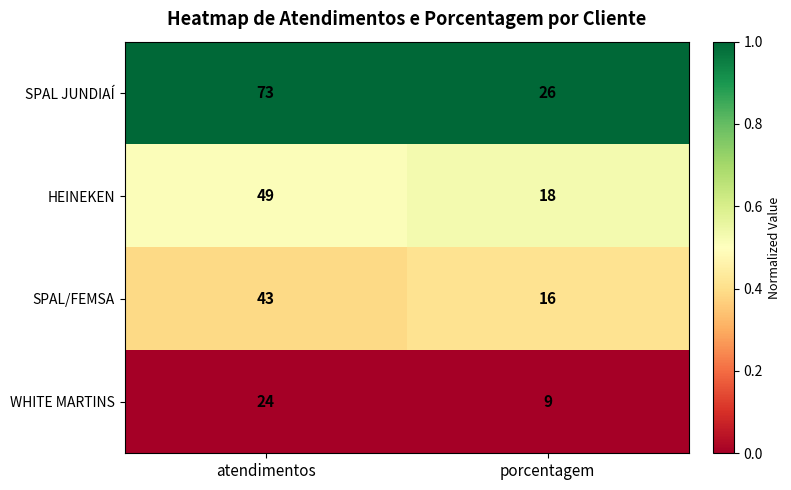

What is the total value across all series at porcentagem?

69